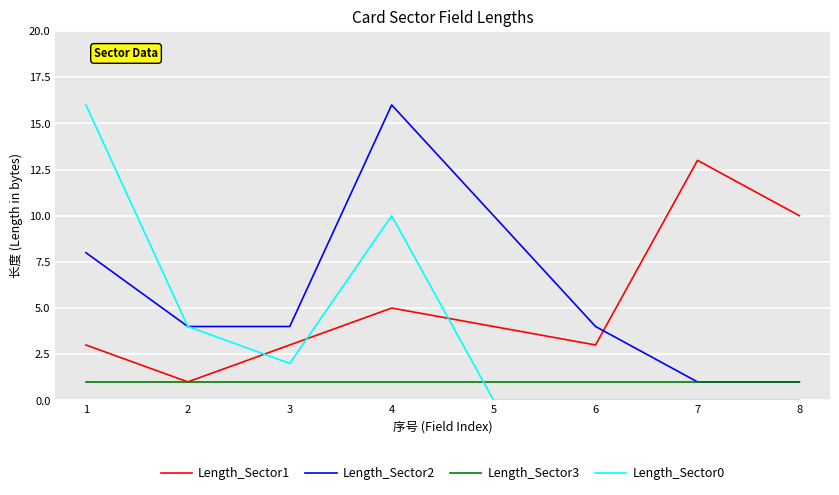

Reading left to right, transcribe all the data shown in this chart.

Length_Sector1: 3	1	3	5	4	3	13	10
Length_Sector2: 8	4	4	16	10	4	1	1
Length_Sector3: 1	1	1	1	1	1	1	1
Length_Sector0: 16	4	2	10	0	0	0	0